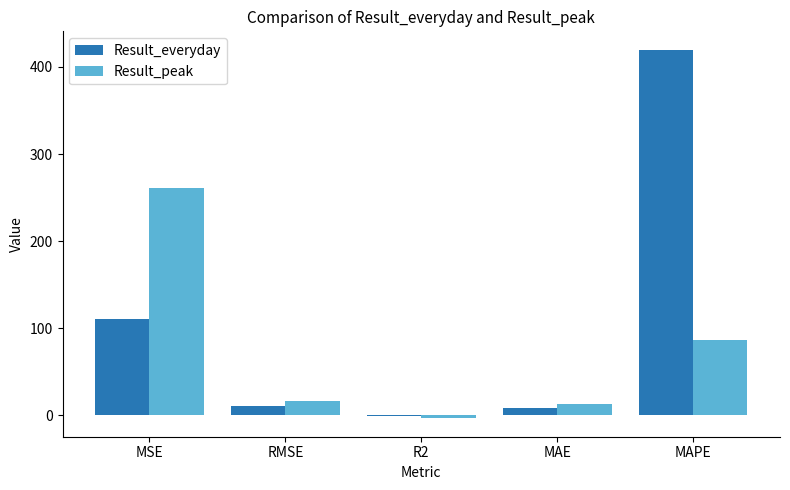

What is the sum of all Result_peak values?

372.1